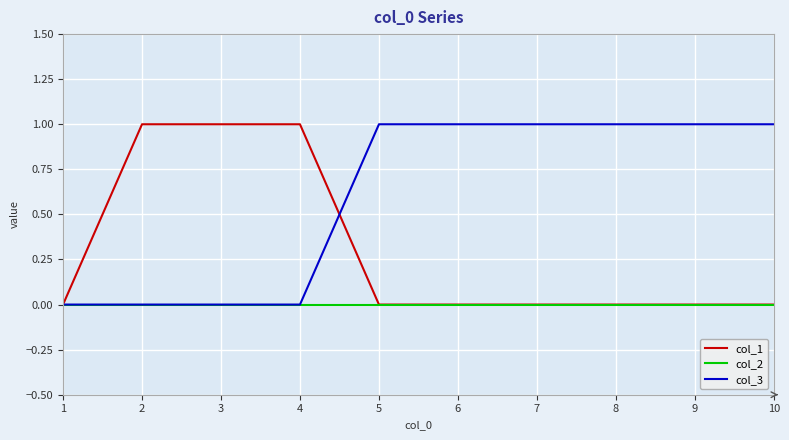

Which series changed the most between 1 and 7?

col_3